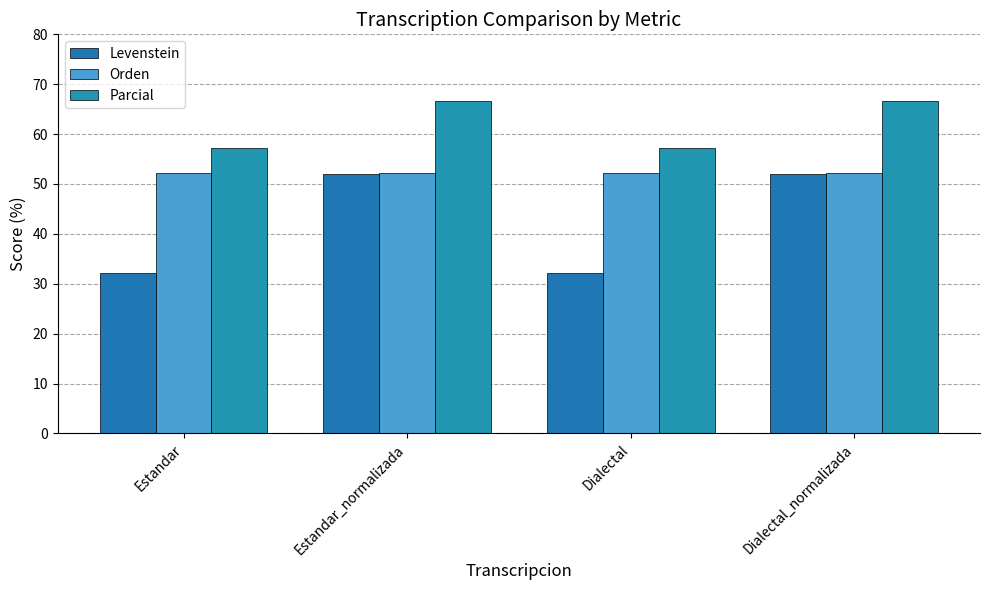

At which label does Parcial first exceed 66?

Estandar_normalizada